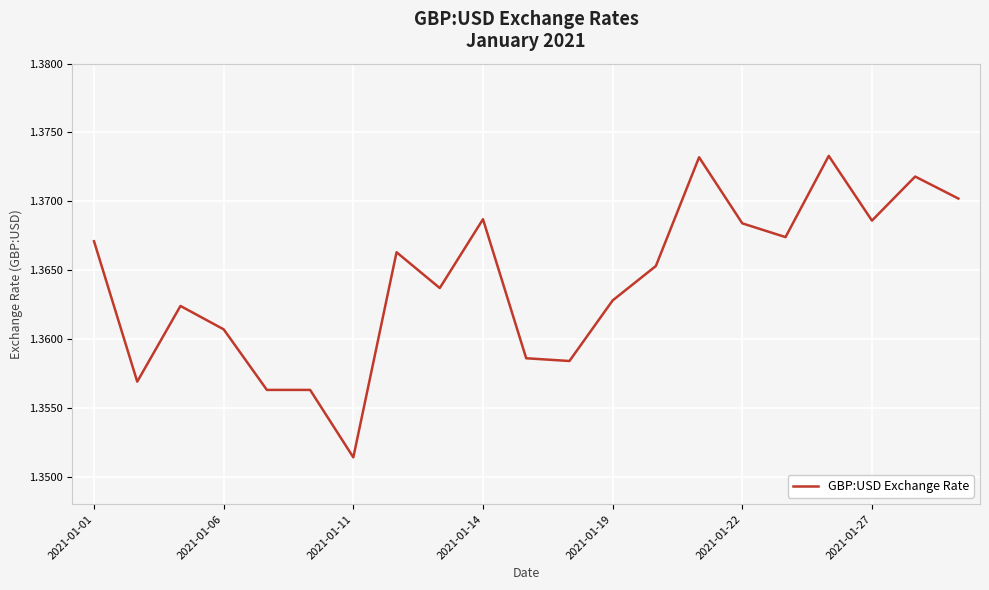

What is the greatest value displayed?

1.4